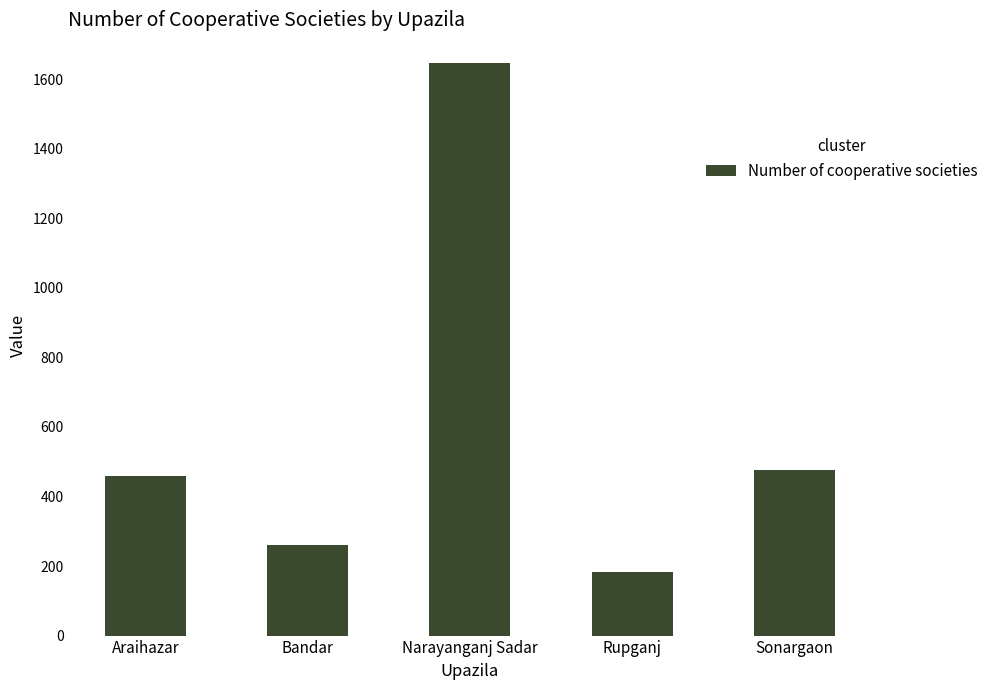

Approximately how many times larger is the value at Araihazar compared to Sonargaon?

1.0